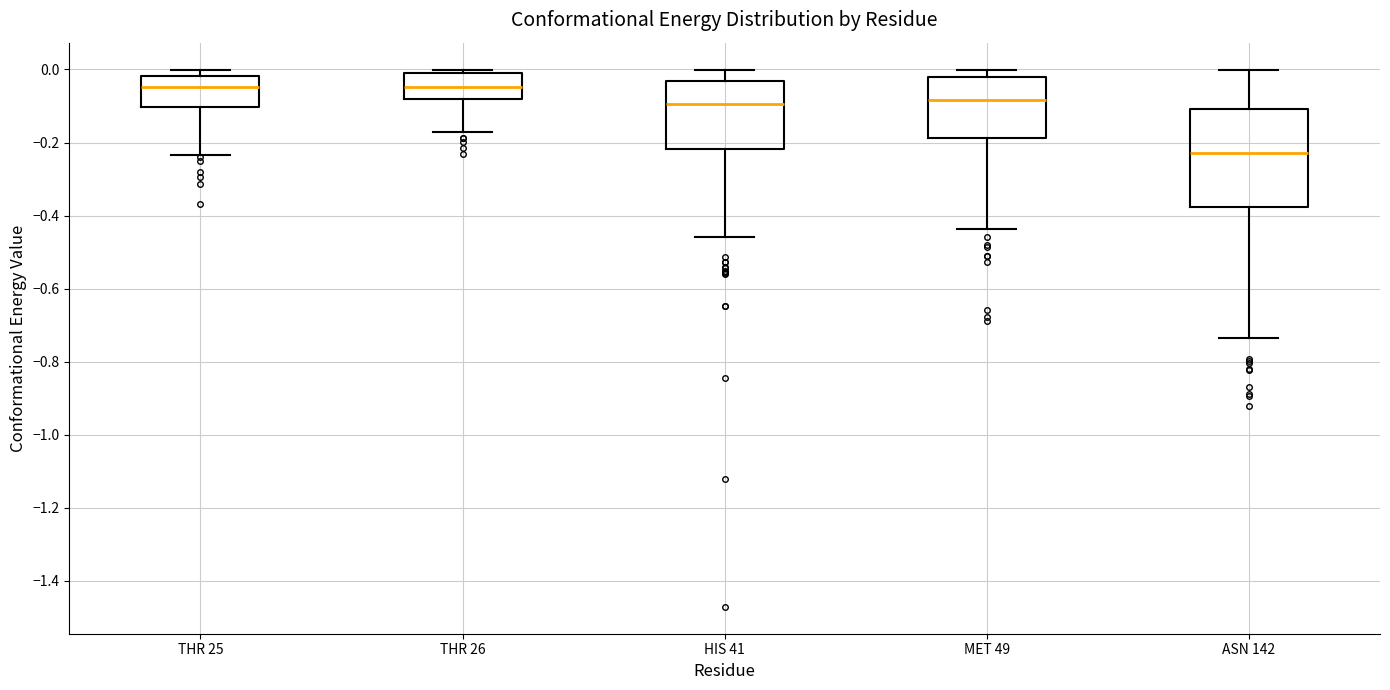

Reading left to right, transcribe this box plot: for each box, give where its median line is, the range the box spans, and where its two whiskers end, as read against the y-axis. The values are not printed on the chart, so give them approximately, as read against the axis.

THR 25: median -0.04, box -0.10 to -0.02, whiskers -0.24 to 0.00
THR 26: median -0.04, box -0.08 to 0.00, whiskers -0.18 to 0.00 (just above the box's upper edge)
HIS 41: median -0.10, box -0.22 to -0.04, whiskers -0.46 to 0.00
MET 49: median -0.08, box -0.18 to -0.02, whiskers -0.44 to 0.00
ASN 142: median -0.22, box -0.38 to -0.10, whiskers -0.74 to 0.00